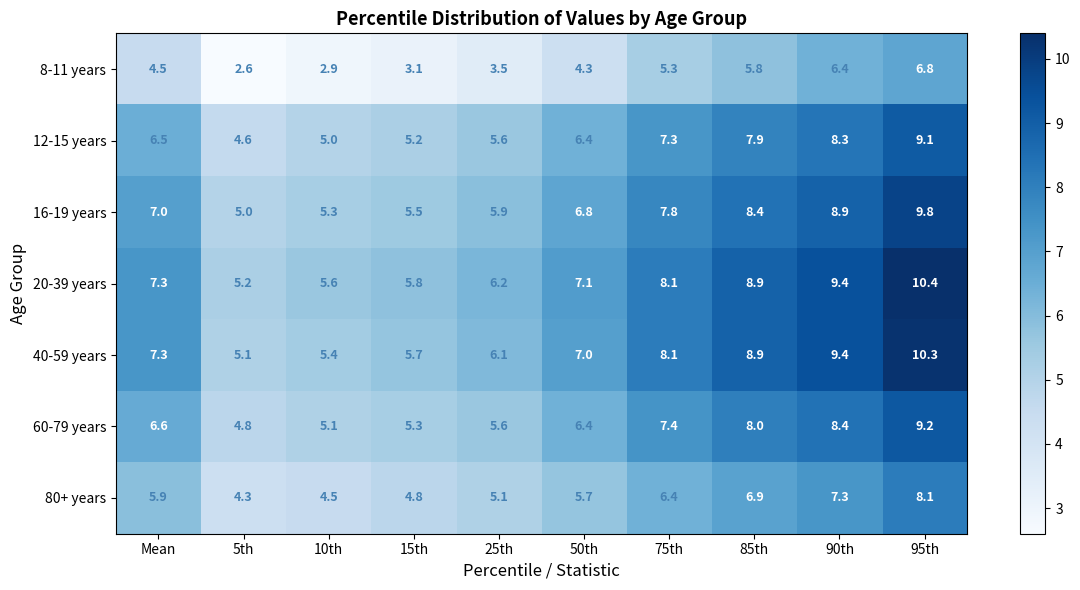

What is the difference between the 16-19 years values at 10th and 85th?

3.1